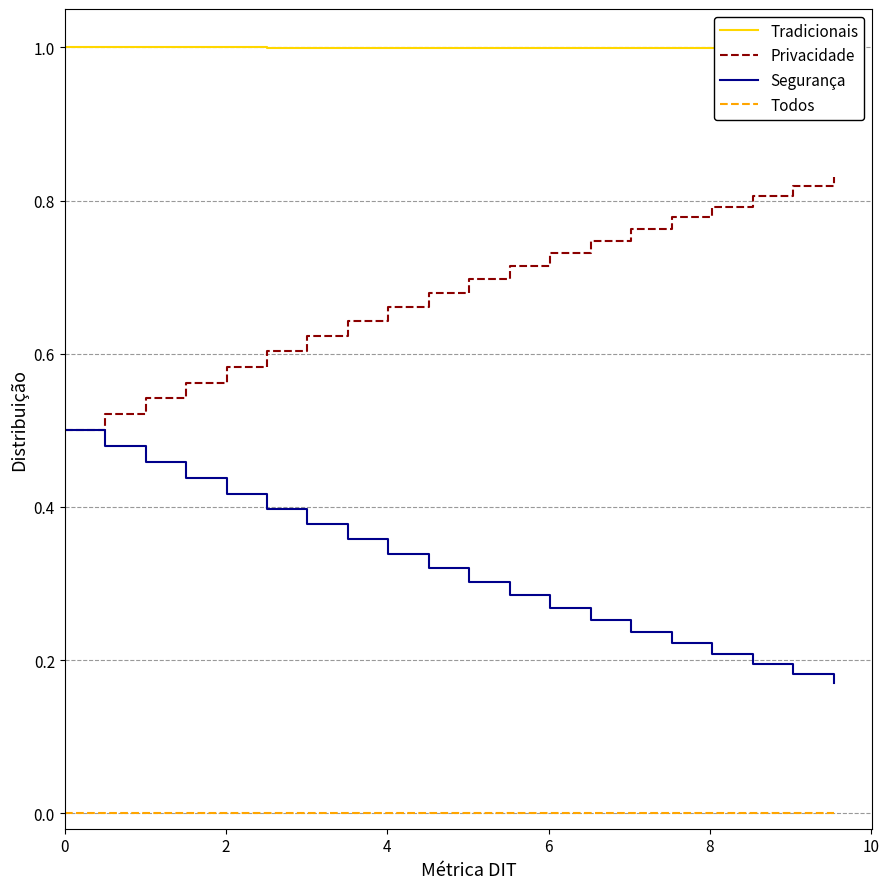

True or false: C and S cross at least once.

False